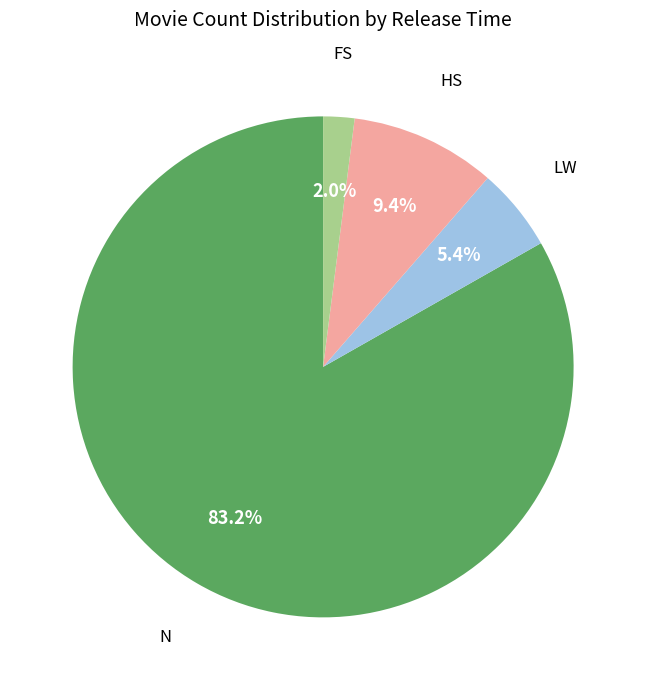

Is there a majority slice in this chart?

Yes